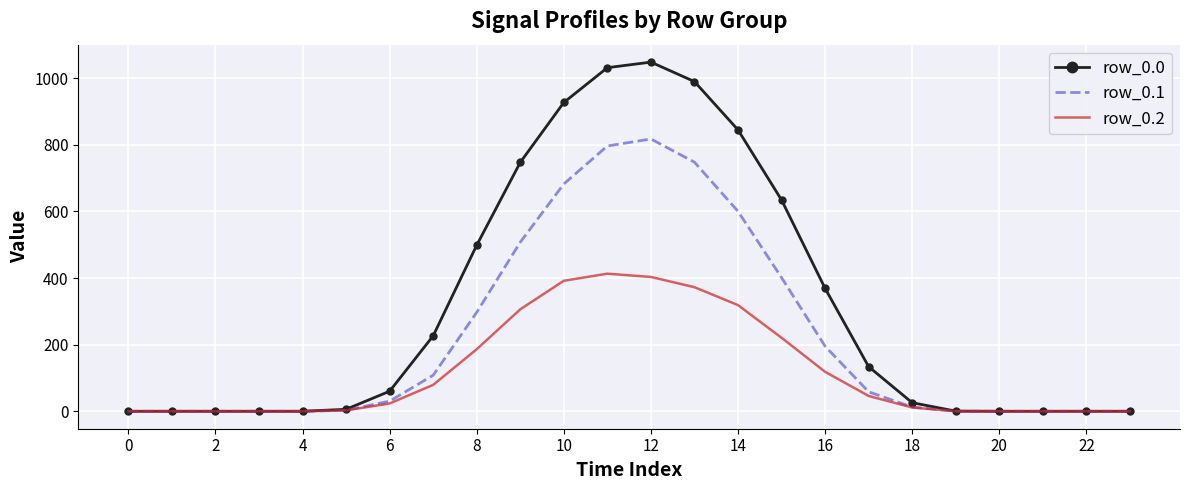

What is the maximum value shown in the chart?

1048.0